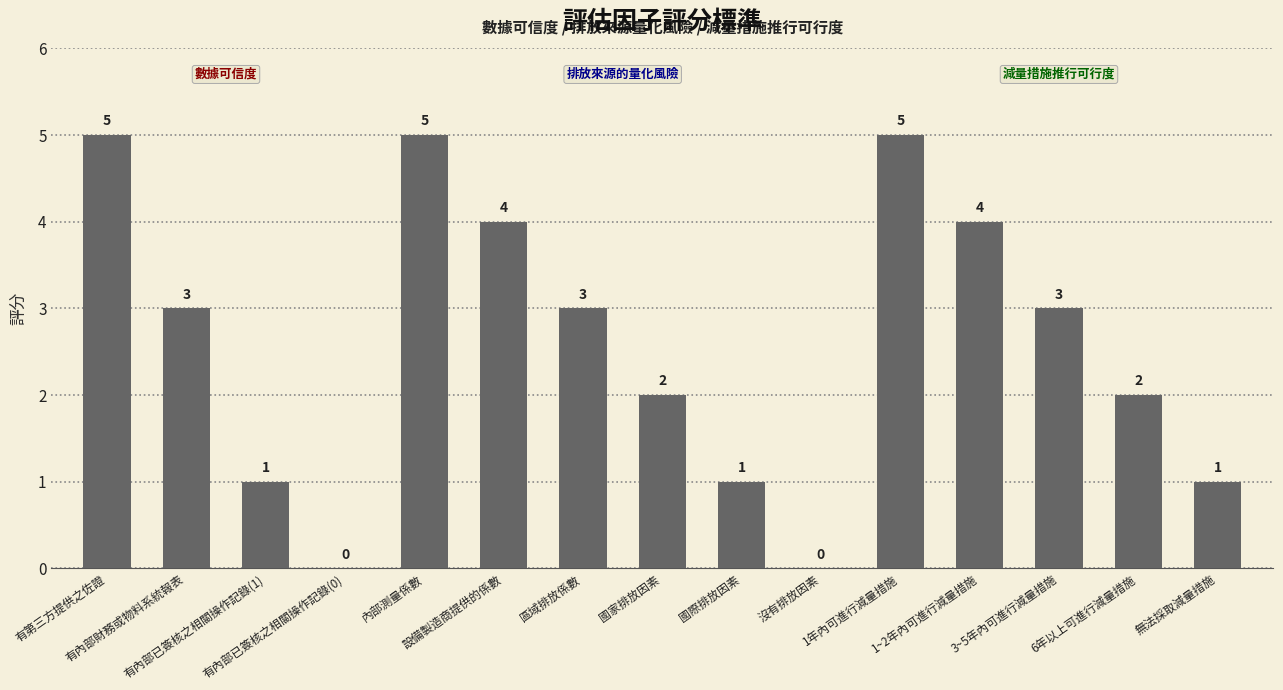

Is it true that the value at 內部測量係數 is 5?

True